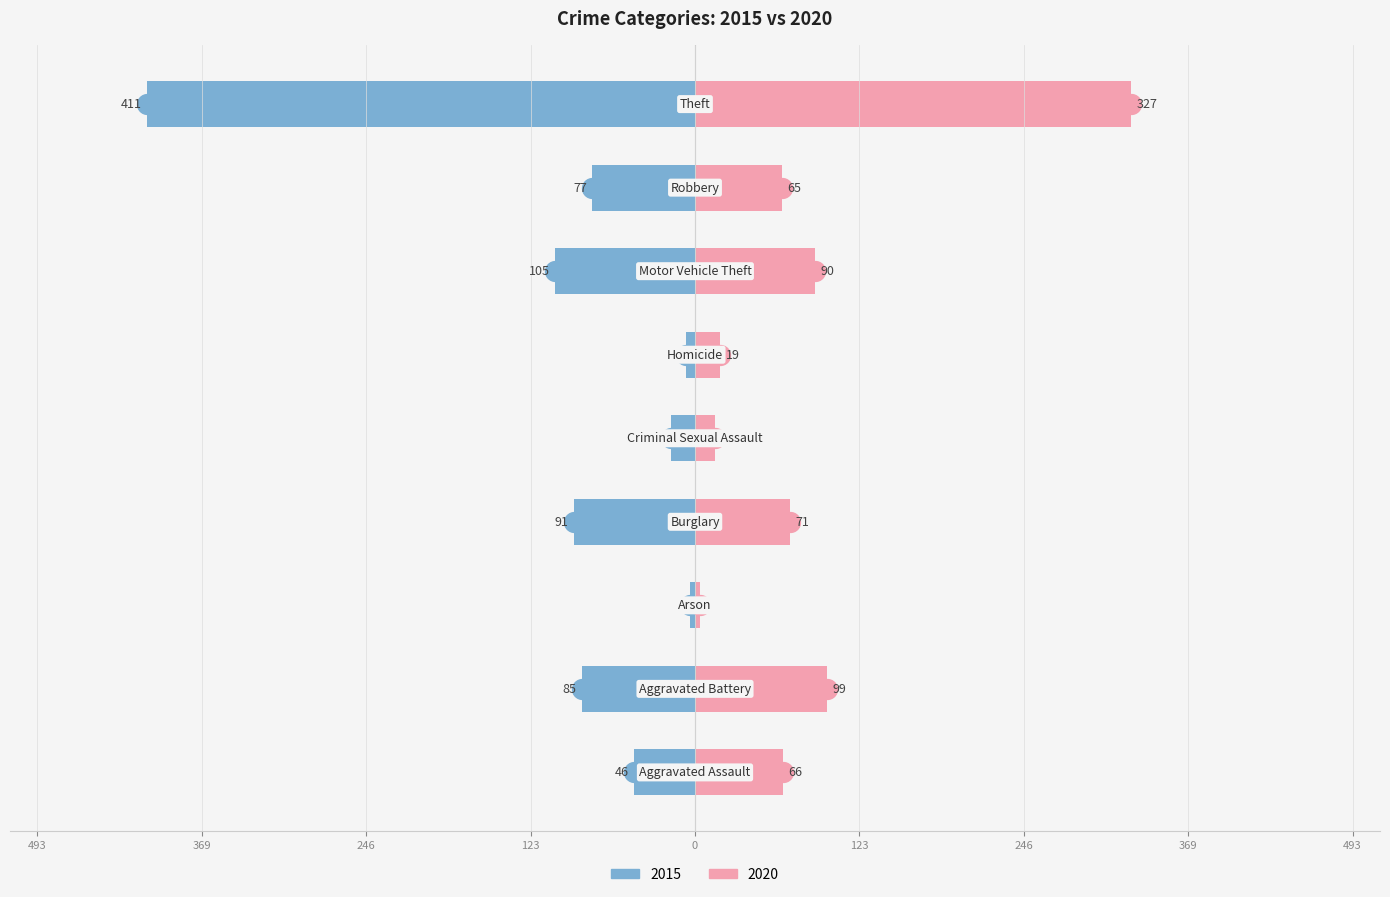

Is it true that 2015 equals -18 at Criminal Sexual Assault?

True